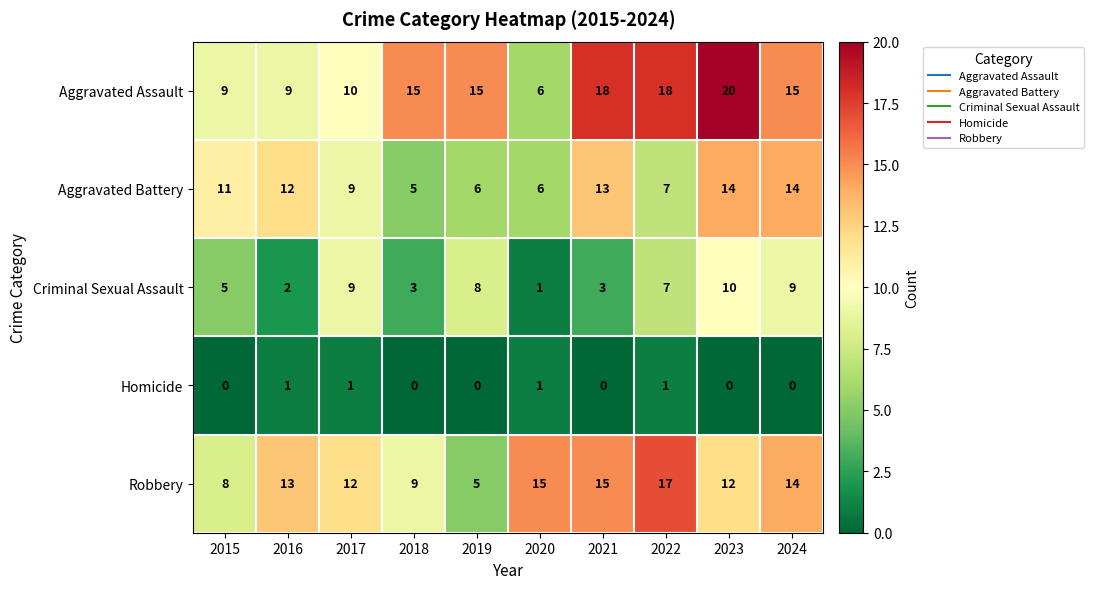

What is the sum of the Aggravated Assault values at 2015 and 2019?

24